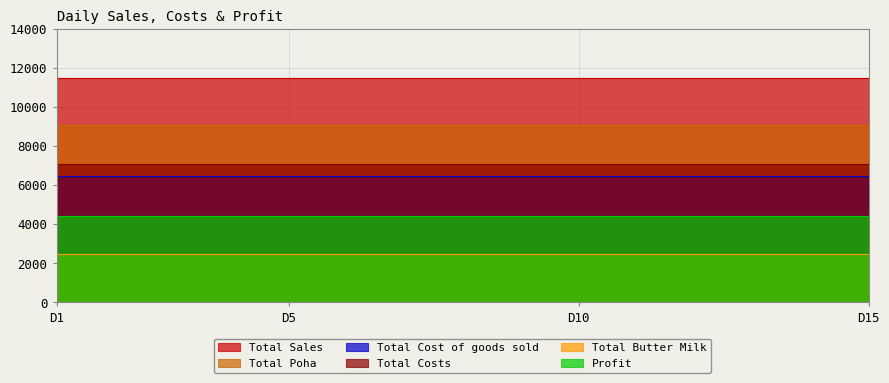

True or false: Total Poha and Profit cross at least once.

False